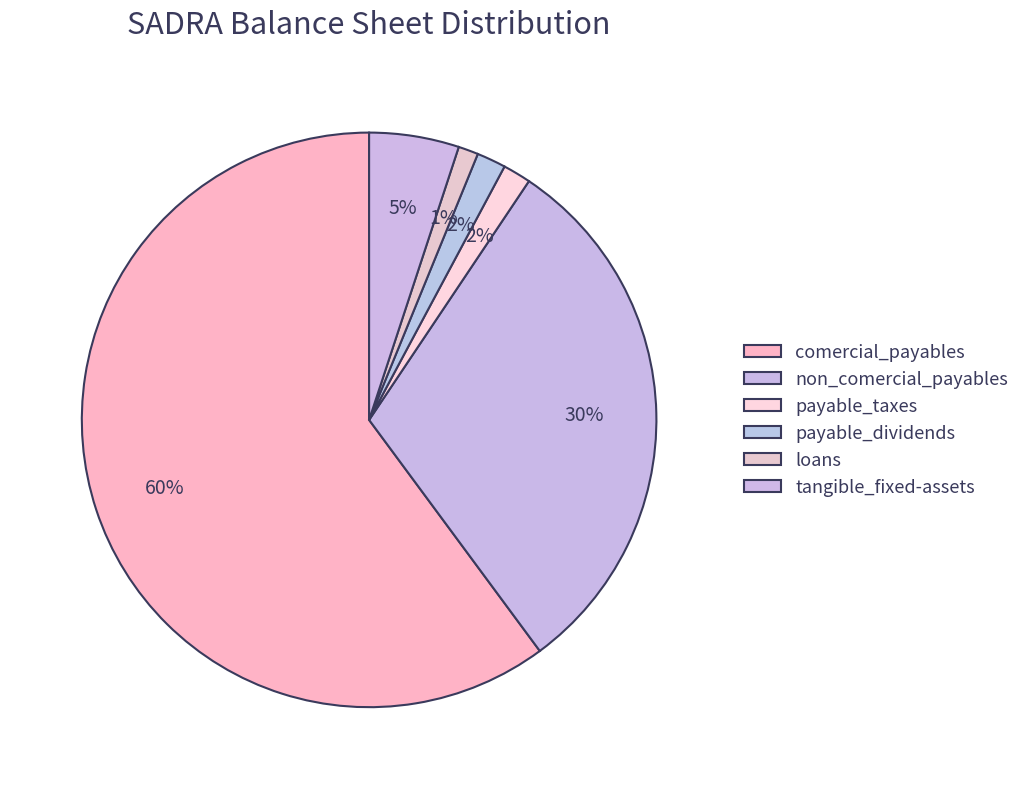

How many slices are in this pie chart?

6